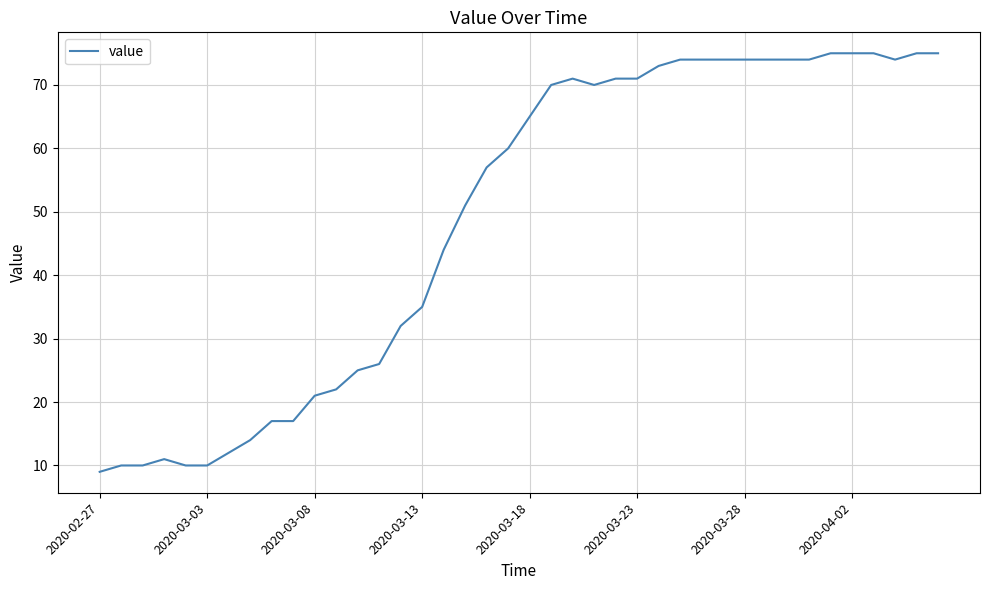

What is the maximum value shown in the chart?

75